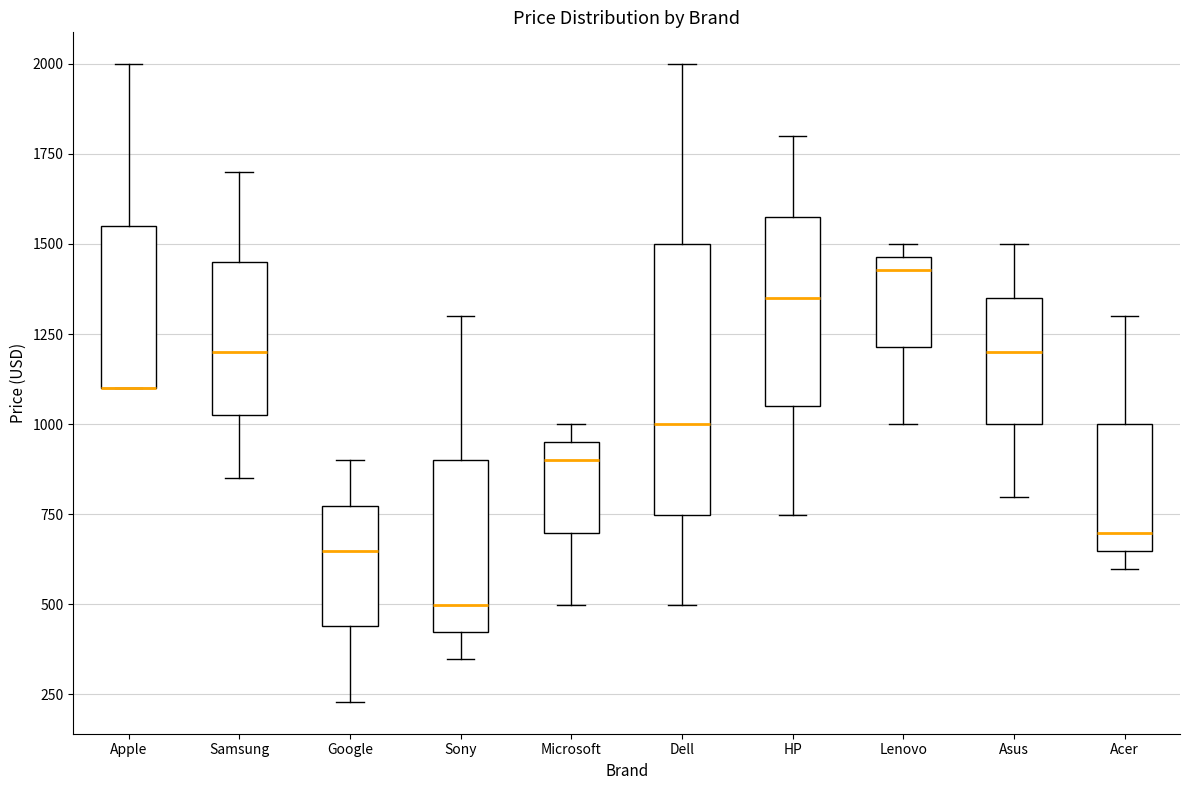

Reading left to right, read every box against the y-axis: the position of its median line, the range the box covers, and the ends of its whiskers. The values are not printed on the chart, so give them approximately, as read against the axis.

Apple: median 1100 (drawn on the box's lower edge), box 1100 to 1550, whiskers 1100 to 2000
Samsung: median 1200, box 1000 to 1450, whiskers 850 to 1700
Google: median 650, box 450 to 750, whiskers 250 to 900
Sony: median 500, box 400 to 900, whiskers 350 to 1300
Microsoft: median 900, box 700 to 950, whiskers 500 to 1000
Dell: median 1000, box 750 to 1500, whiskers 500 to 2000
HP: median 1350, box 1050 to 1550, whiskers 750 to 1800
Lenovo: median 1450 (just below the box's upper edge), box 1200 to 1450, whiskers 1000 to 1500
Asus: median 1200, box 1000 to 1350, whiskers 800 to 1500
Acer: median 700, box 650 to 1000, whiskers 600 to 1300